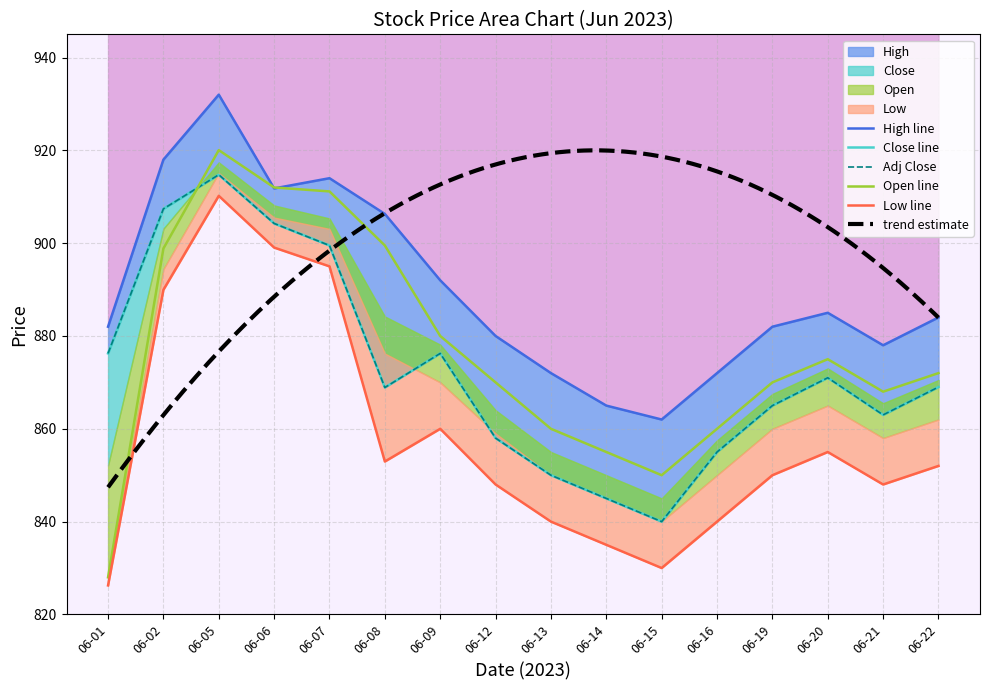

Which category has the highest value across all series?

06-05